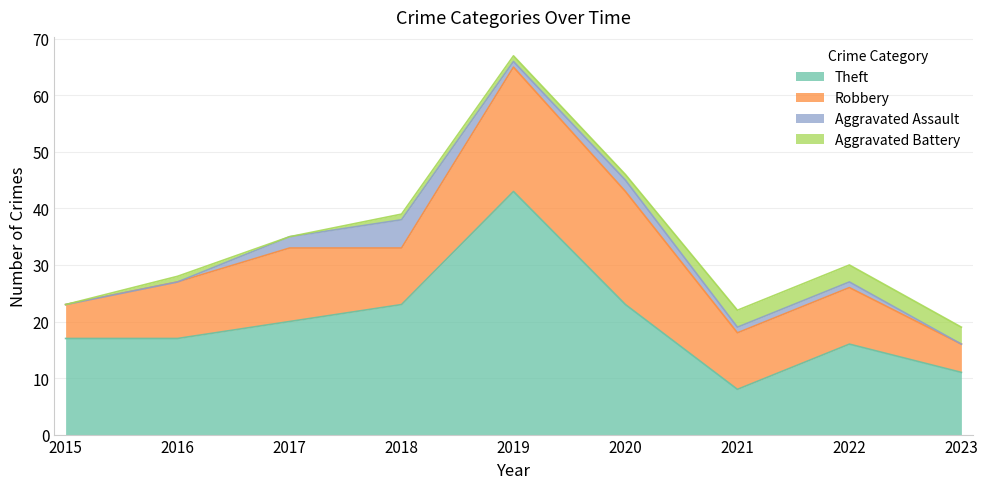

What value does the Aggravated Battery series have at 2021?

3